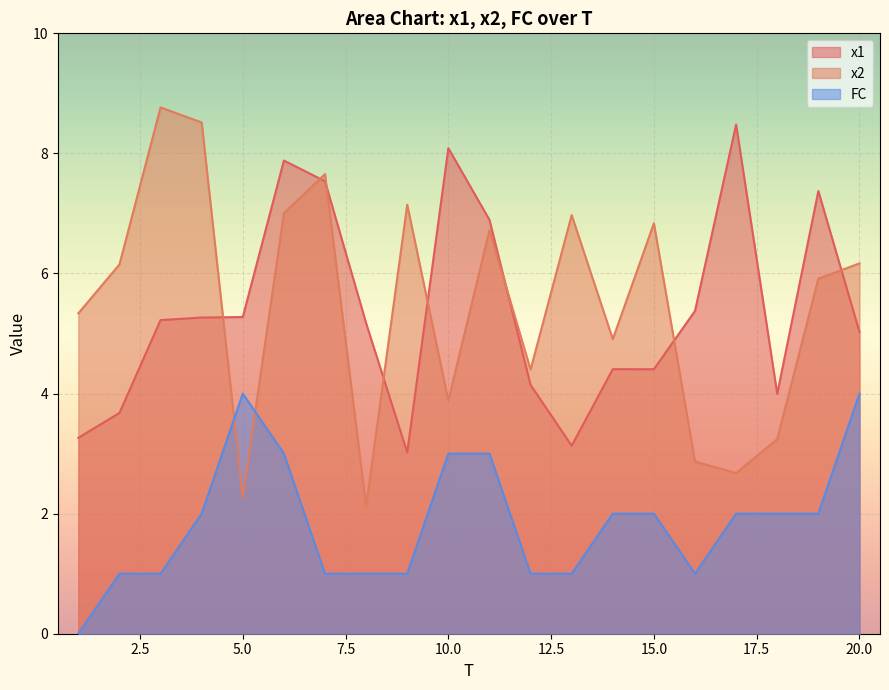

How many data points in x2 are above 6?

10